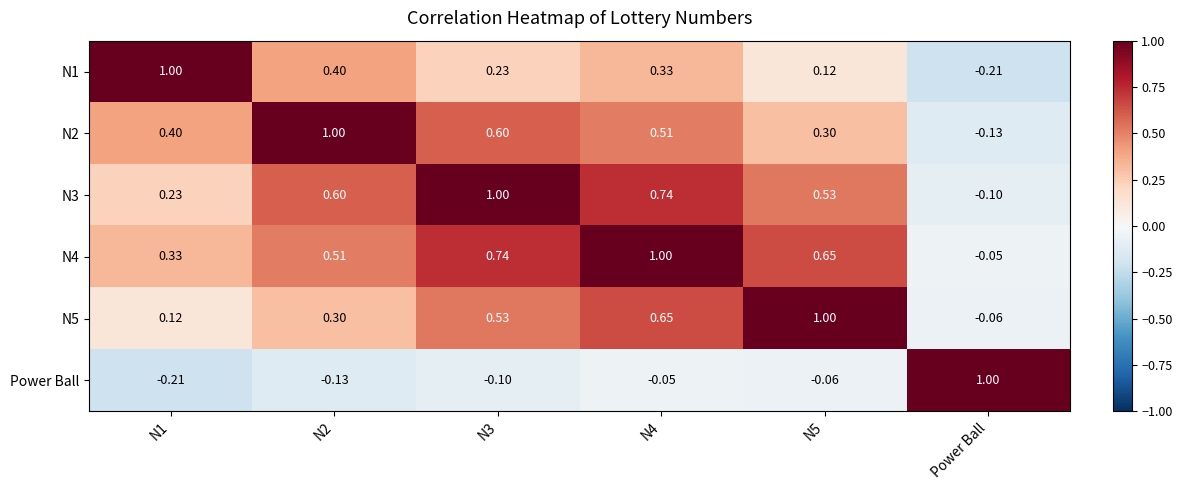

Where is N2 nearest to the value 0?

Power Ball